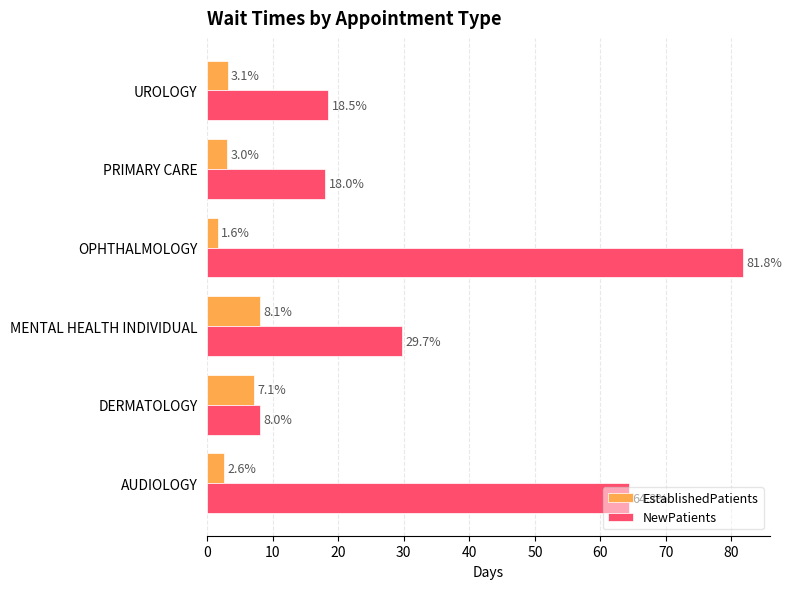

List the labels in order of NewPatients value, largest first.

OPHTHALMOLOGY, AUDIOLOGY, MENTAL HEALTH INDIVIDUAL, UROLOGY, PRIMARY CARE, DERMATOLOGY